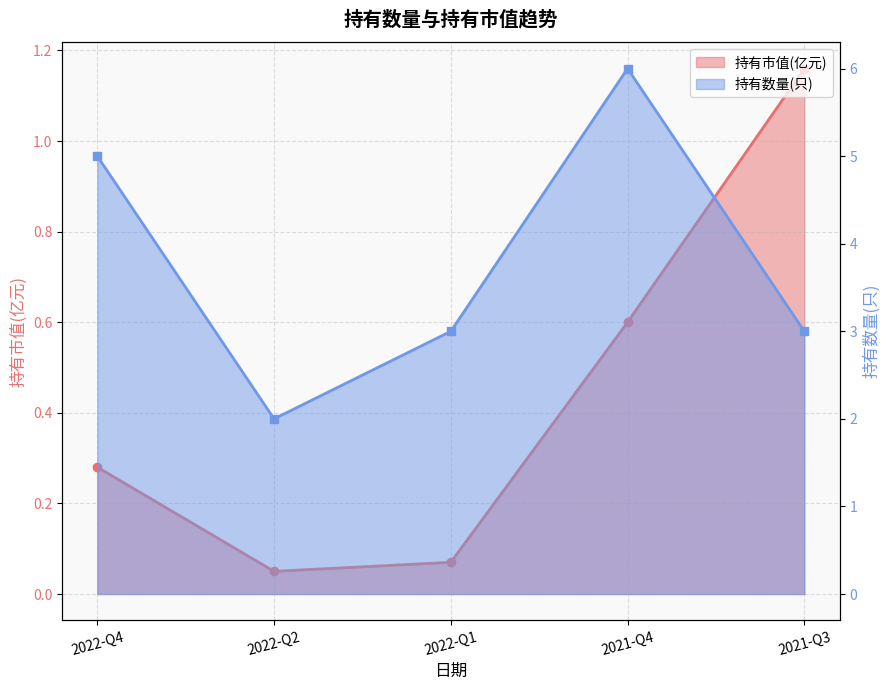

The value of 持有数量(只) at 2021-Q3 is 3.0. True or false?

True